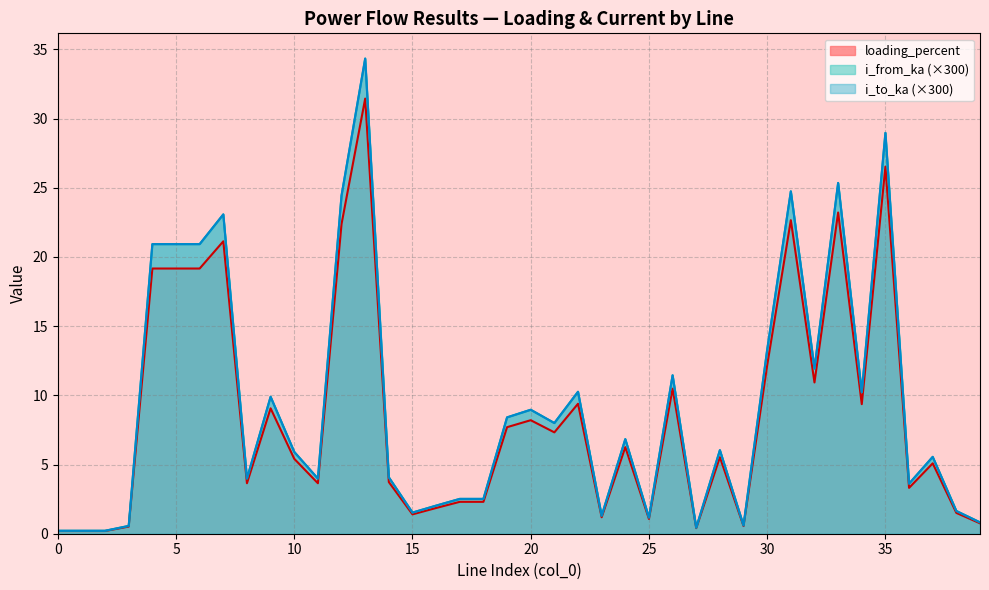

At which category does i_from_ka reach its first local peak?

4